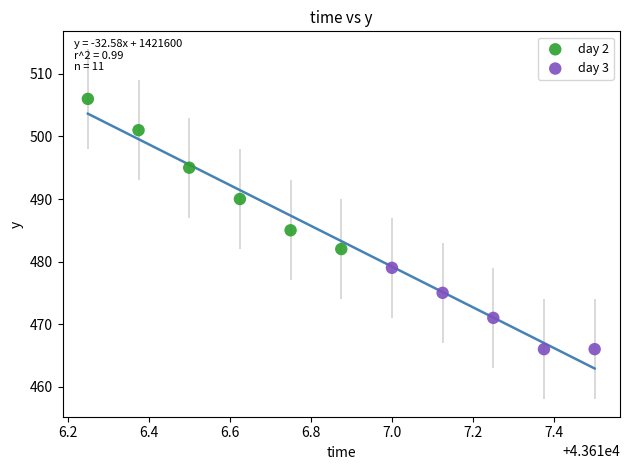

Which series reaches the minimum Y coordinate?

day 3